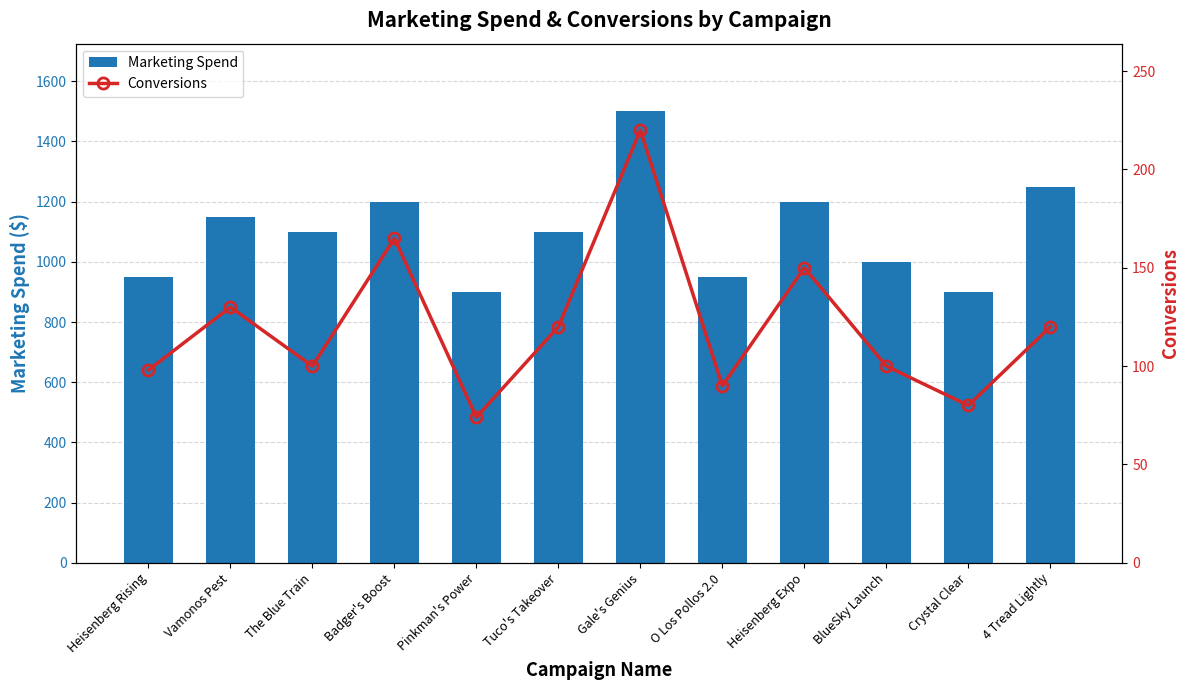

Reading left to right, list all the values displayed in this chart.

Marketing Spend: Heisenberg Rising=950	Vamonos Pest=1150	The Blue Train=1100	Badger's Boost=1200	Pinkman's Power=900	Tuco's Takeover=1100	Gale's Genius=1500	O Los Pollos 2.0=950	Heisenberg Expo=1200	BlueSky Launch=1000	Crystal Clear=900	4 Tread Lightly=1250
Conversions: Heisenberg Rising=98	Vamonos Pest=130	The Blue Train=100	Badger's Boost=165	Pinkman's Power=74	Tuco's Takeover=120	Gale's Genius=220	O Los Pollos 2.0=90	Heisenberg Expo=150	BlueSky Launch=100	Crystal Clear=80	4 Tread Lightly=120